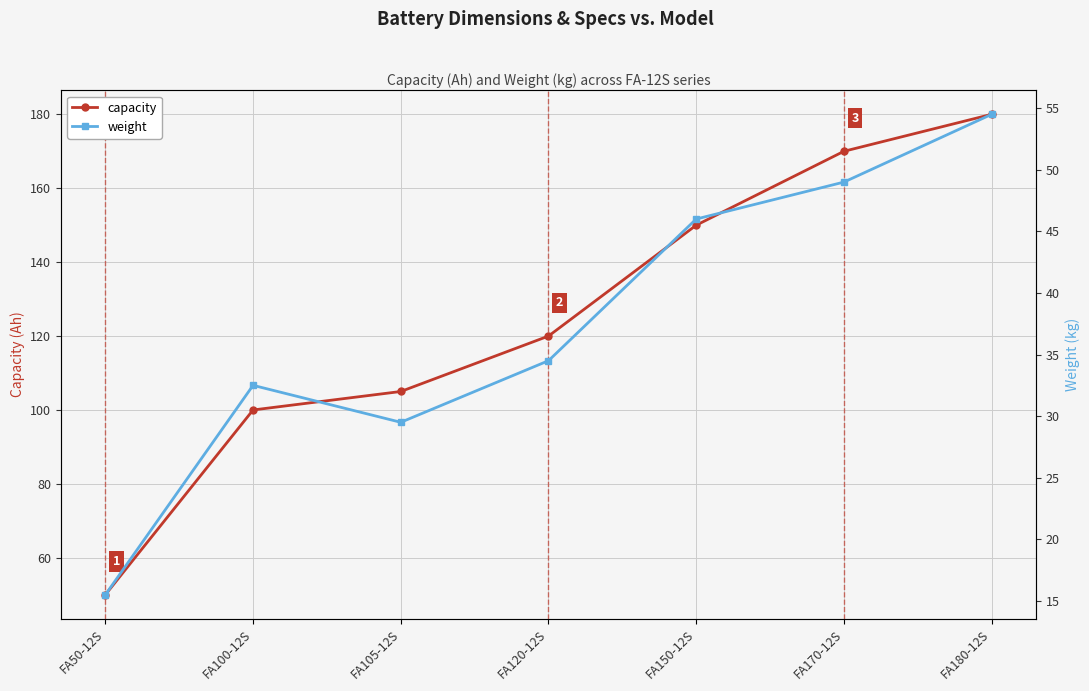

Between FA120-12S and FA150-12S, which series saw the biggest shift?

capacity